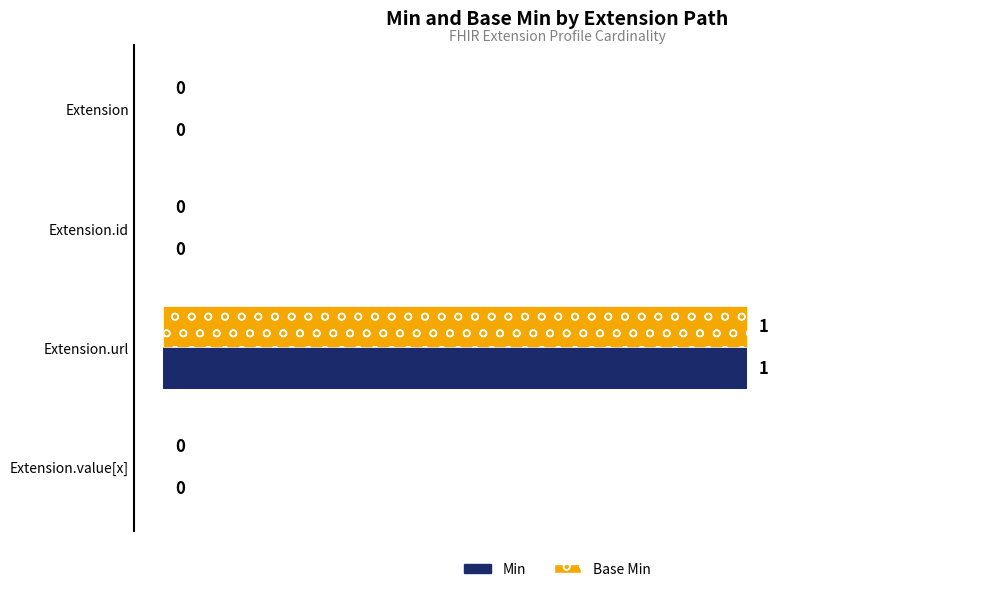

The Min series shows 0 at Extension. True or false?

True